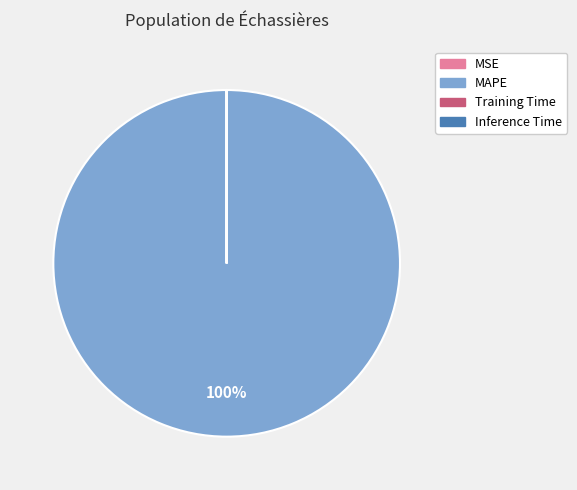

The MAPE slice represents 100% of the pie. True or false?

True